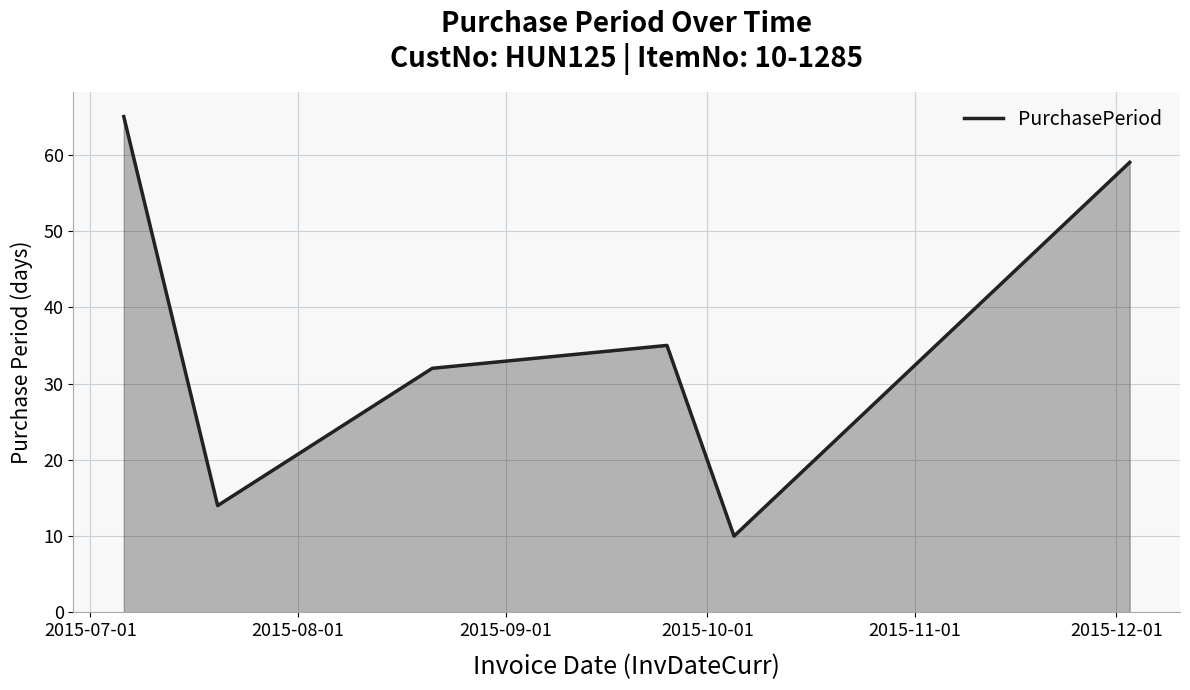

What is the difference between the second highest and second lowest values?

45